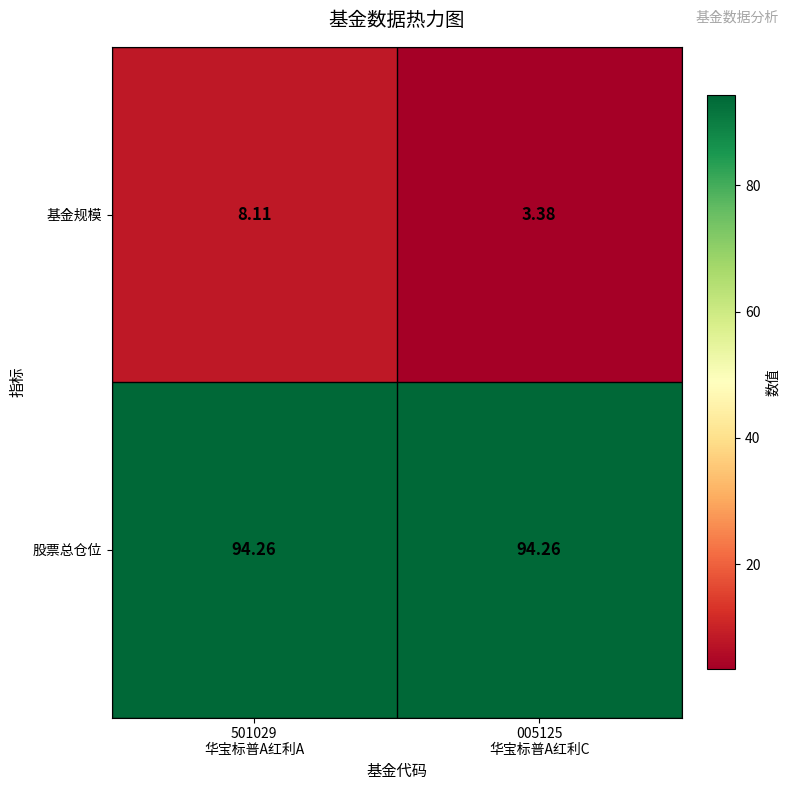

Which series has the widest spread of values?

基金规模